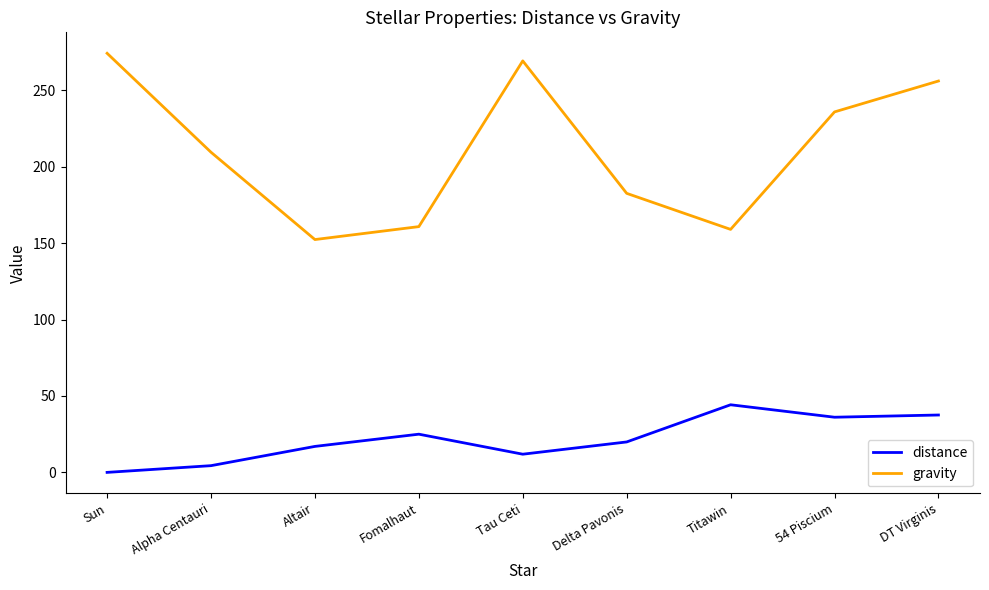

What are all the series names shown in the legend?

distance, gravity